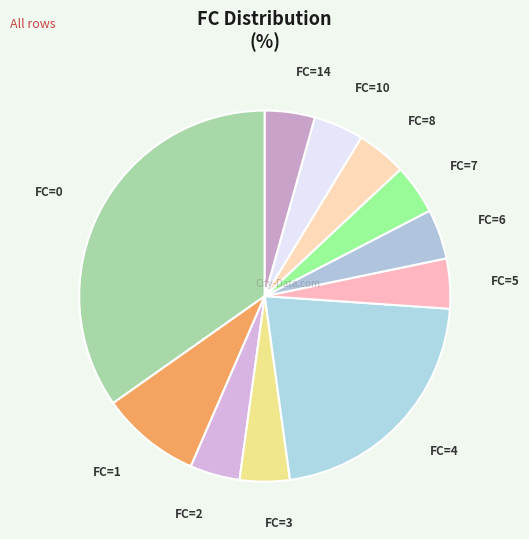

Count the number of slices in the pie.

11